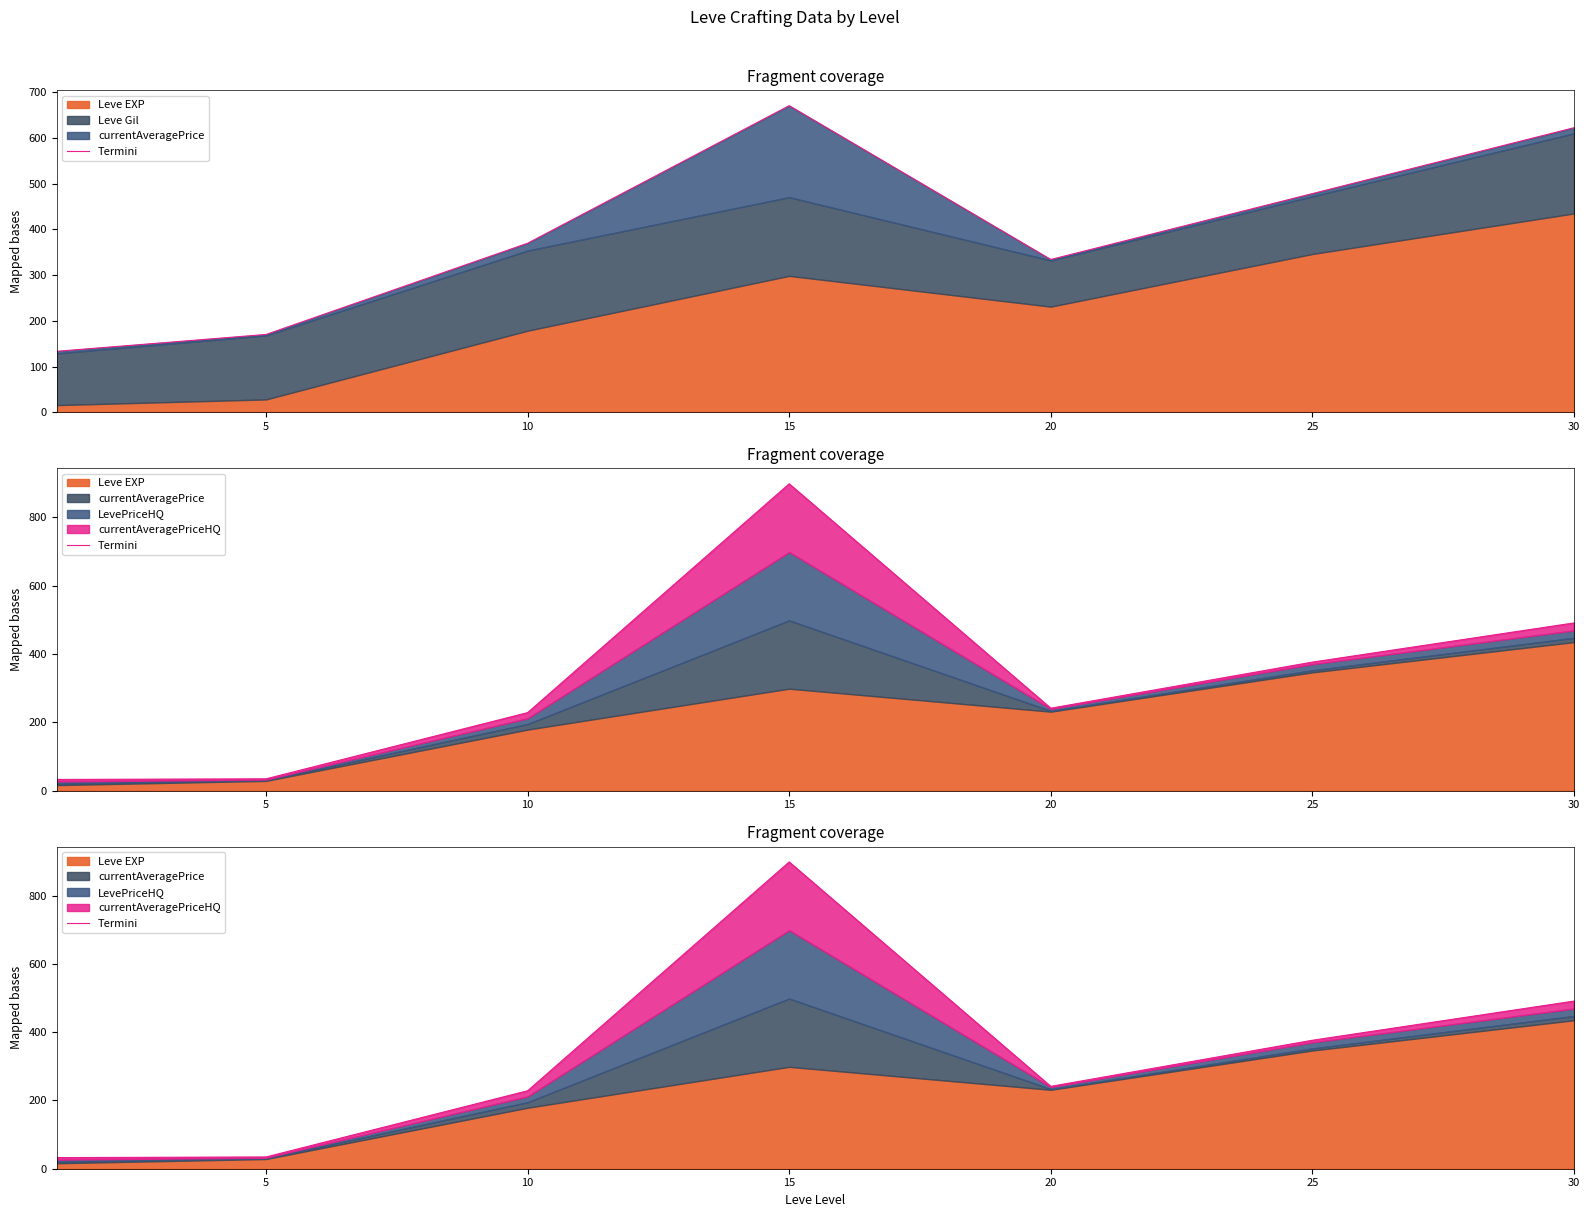

What is the maximum value shown in the chart?

898.4